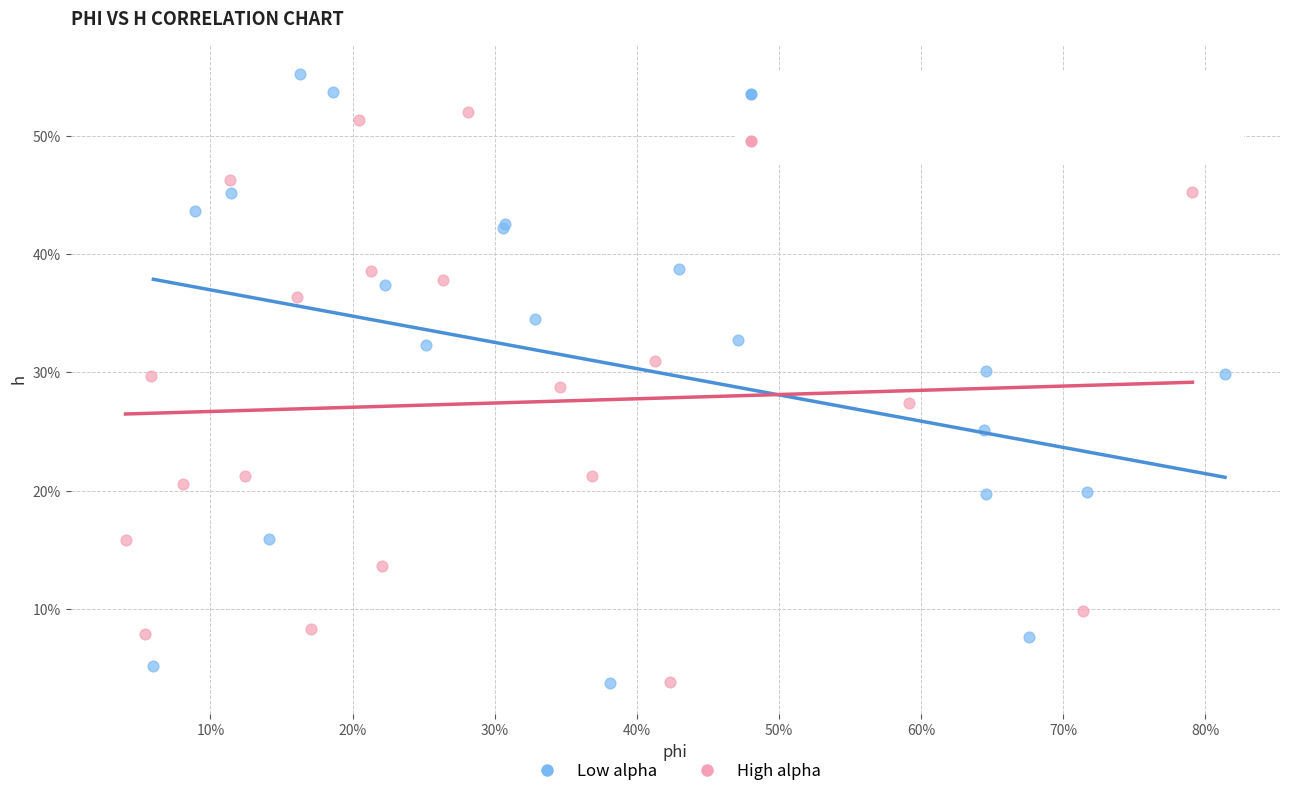

Which series contains the highest Y value?

Low alpha